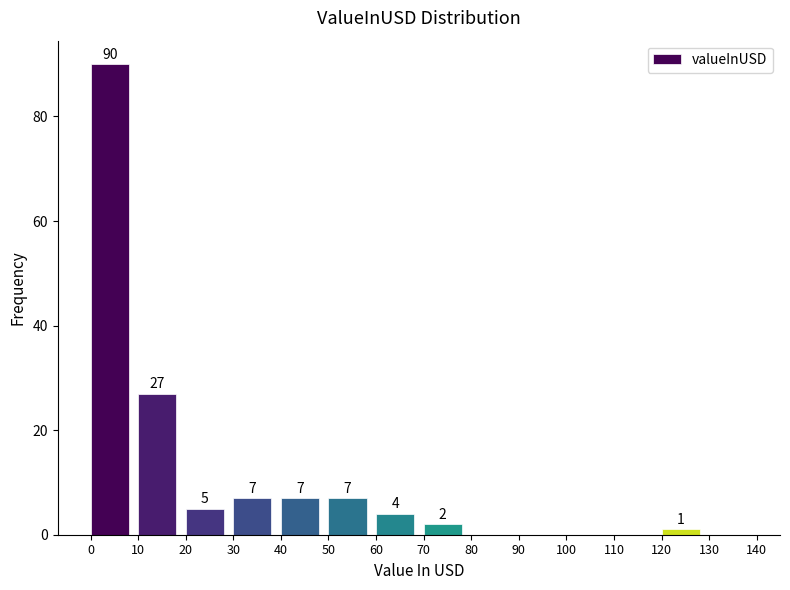

Which range on the x-axis has the tallest bar?

0 to 10